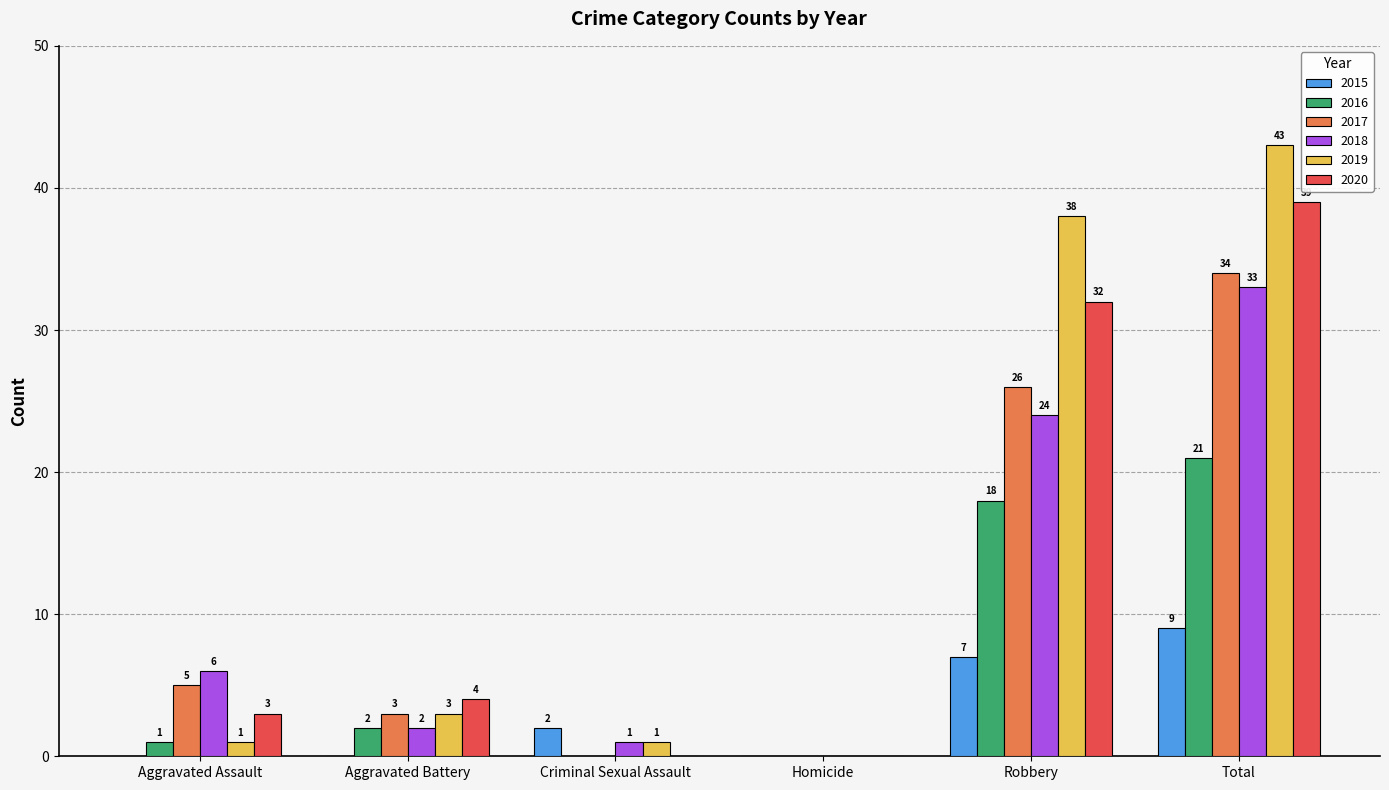

Which series changed the most between Aggravated Assault and Total?

2019